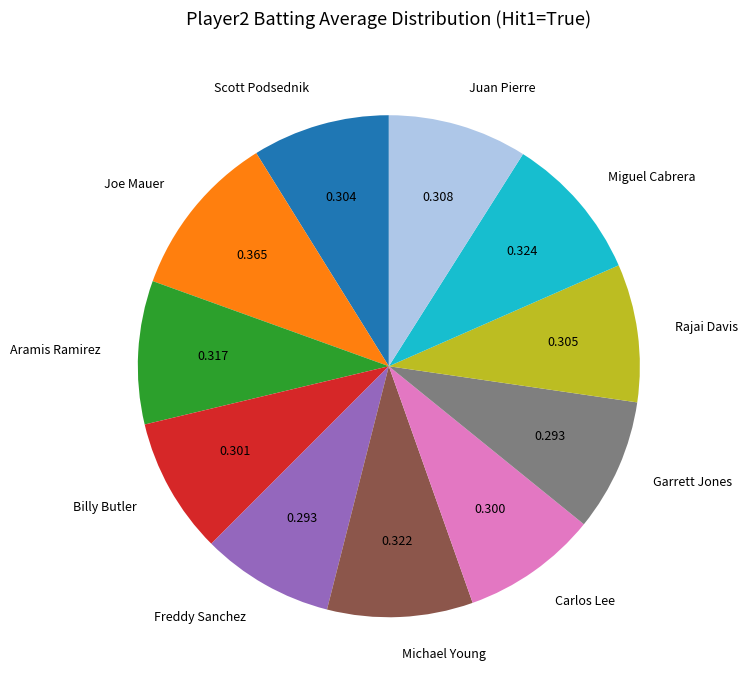

Count the number of slices in the pie.

11